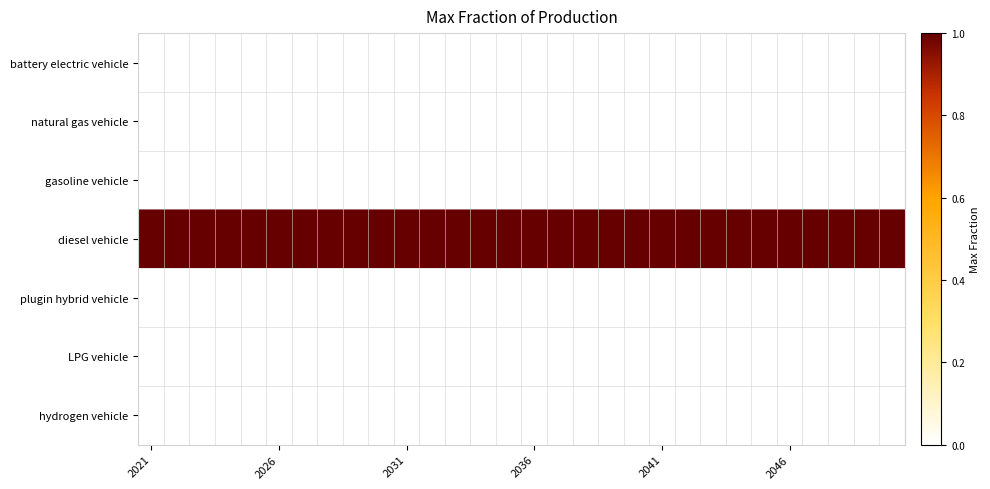

At which category is the sum across all series the highest?

2021